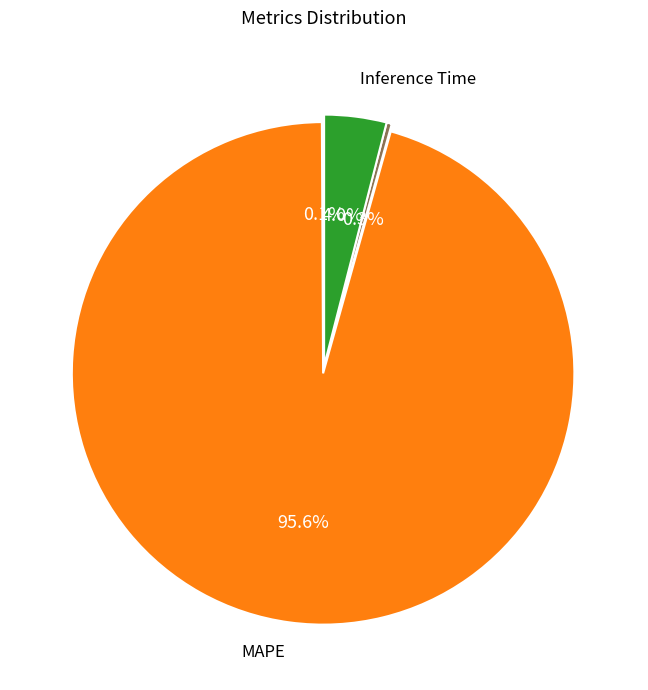

Is there any slice that represents more than half of the pie?

Yes